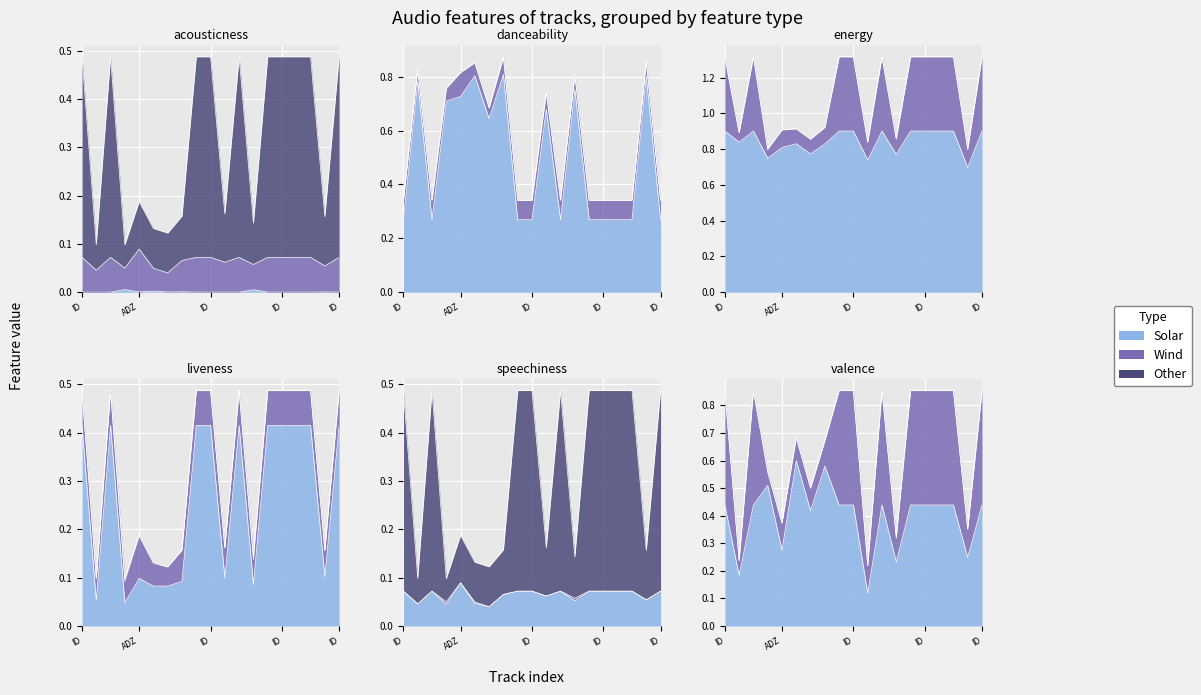

What value does the valence series have at Guy J Henry Saiz?

0.2